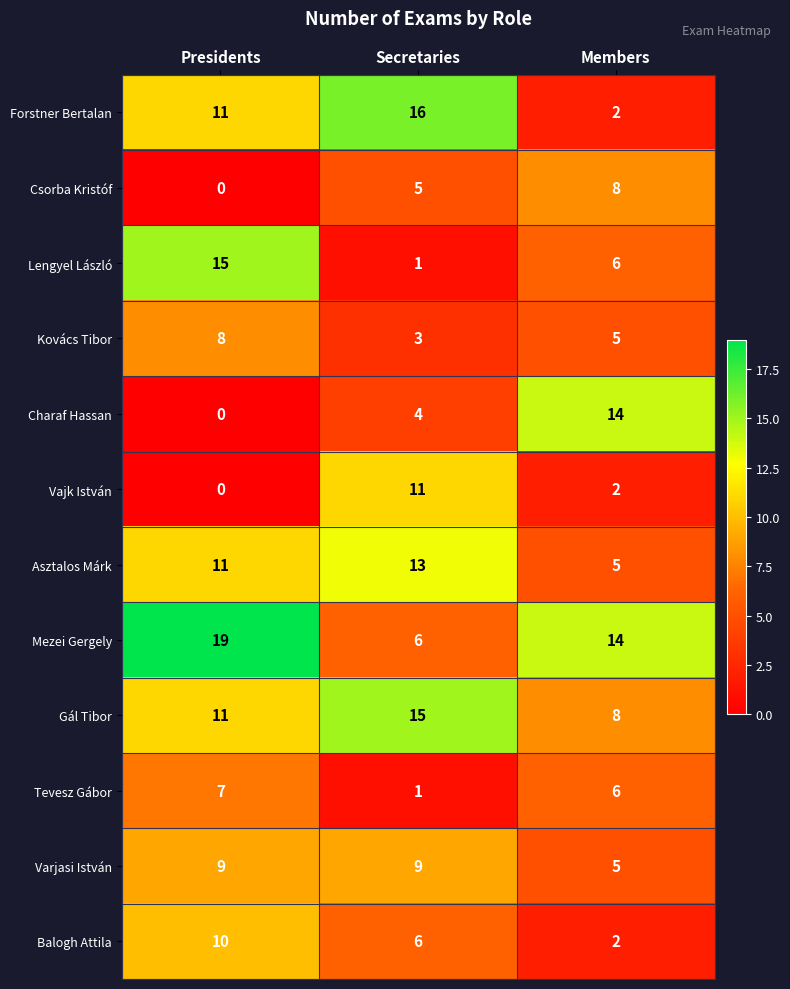

The value of Balogh Attila at Secretaries is 6. True or false?

True